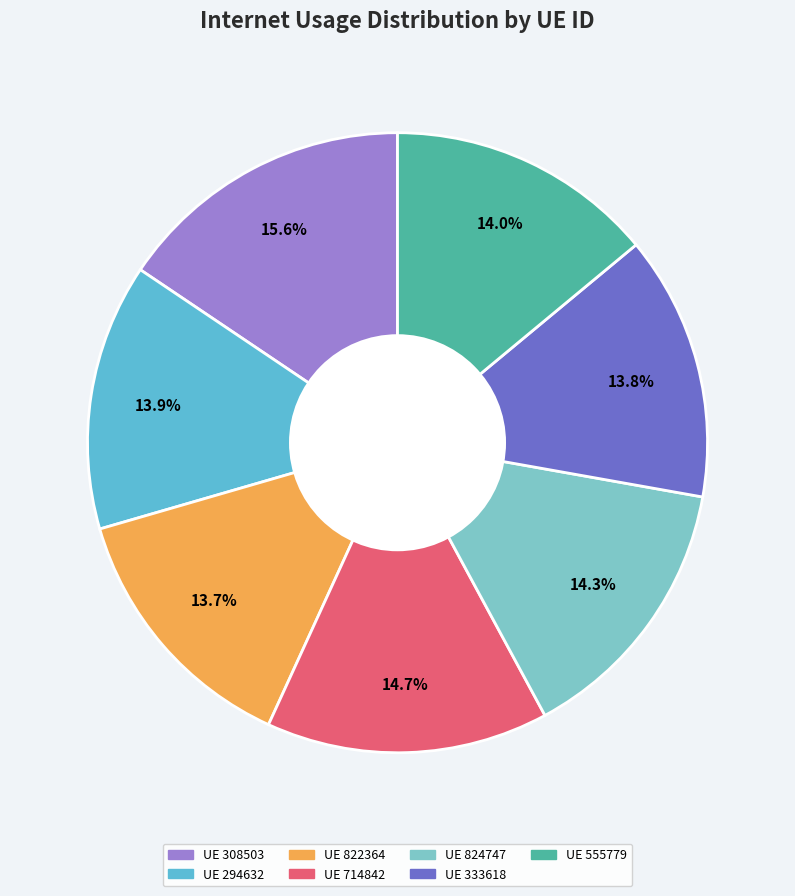

Which category has the biggest portion of the pie?

308503